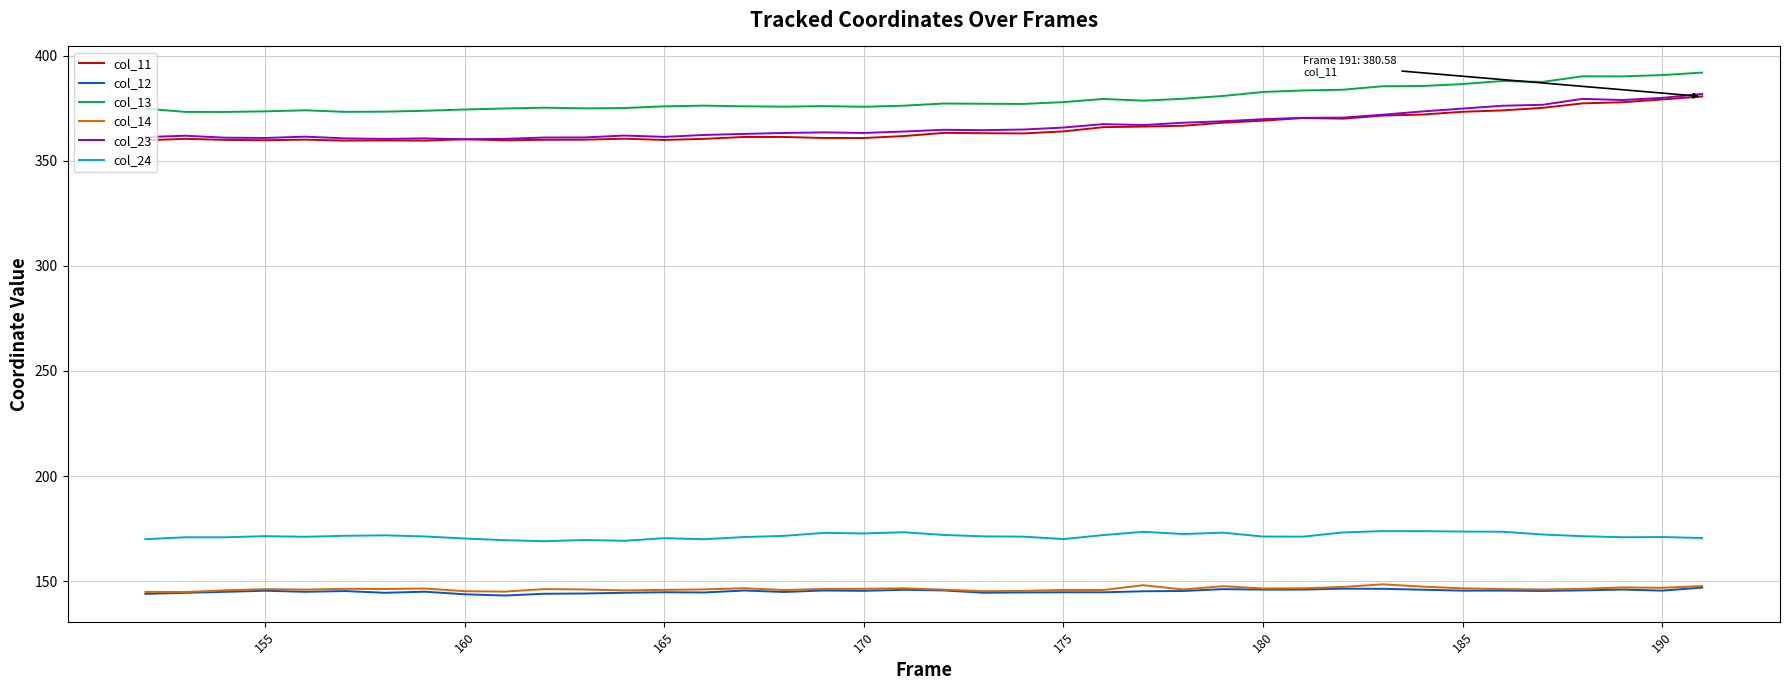

Which series has the largest total across all categories?

col_13